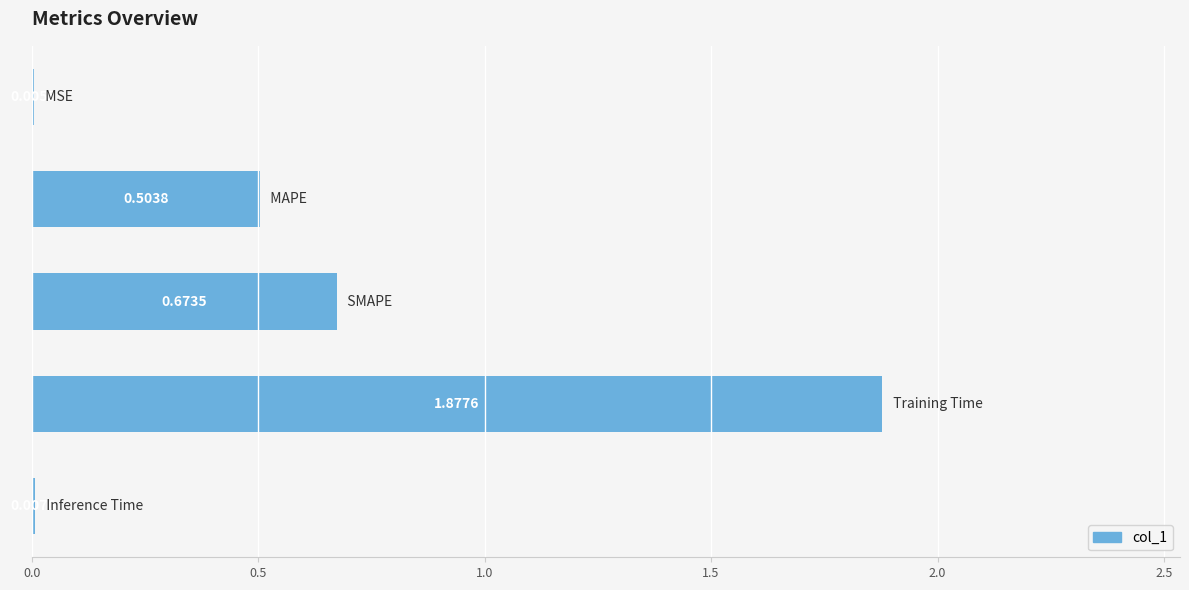

How many data points does each series have?

5